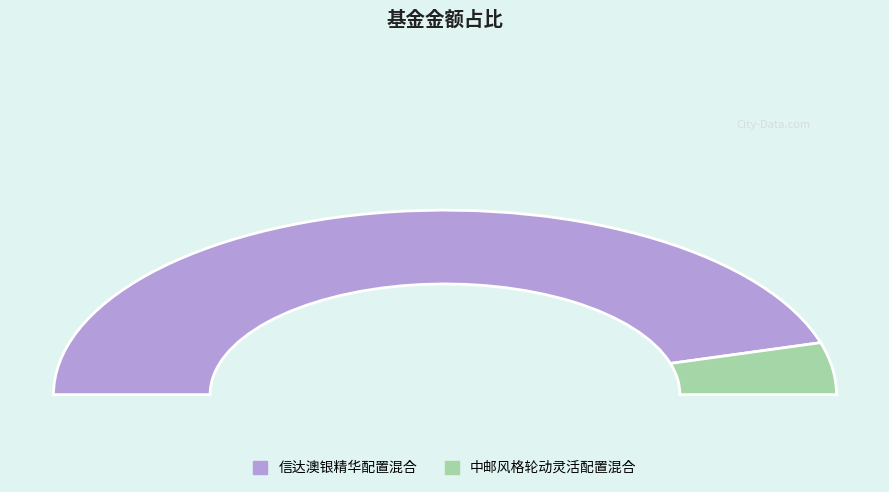

Which category has the biggest portion of the pie?

信达澳银精华配置混合